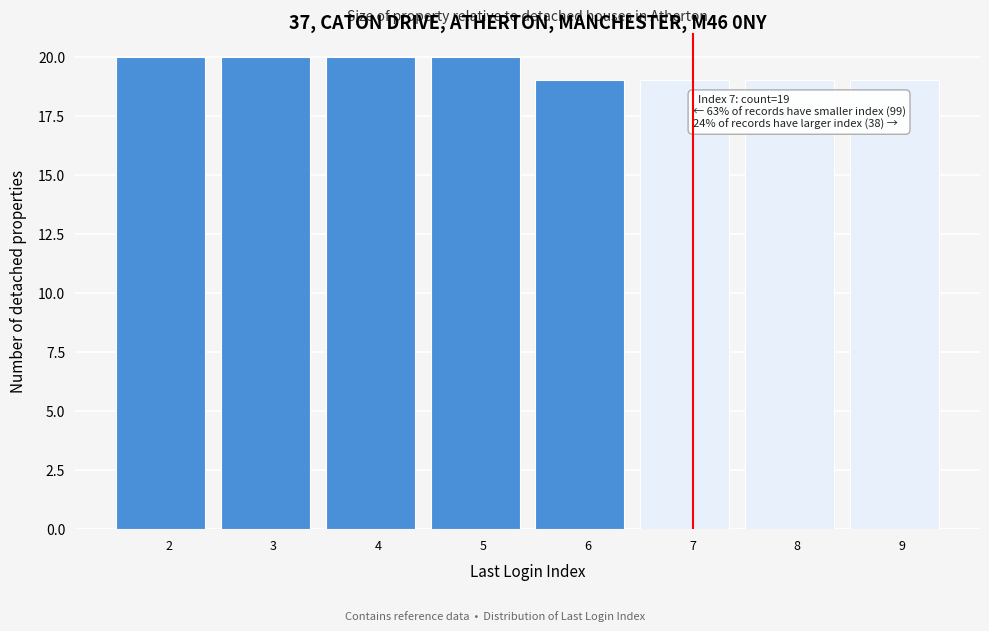

Reading left to right, what are all the values shown in this chart?

20	20	20	20	19	19	19	19